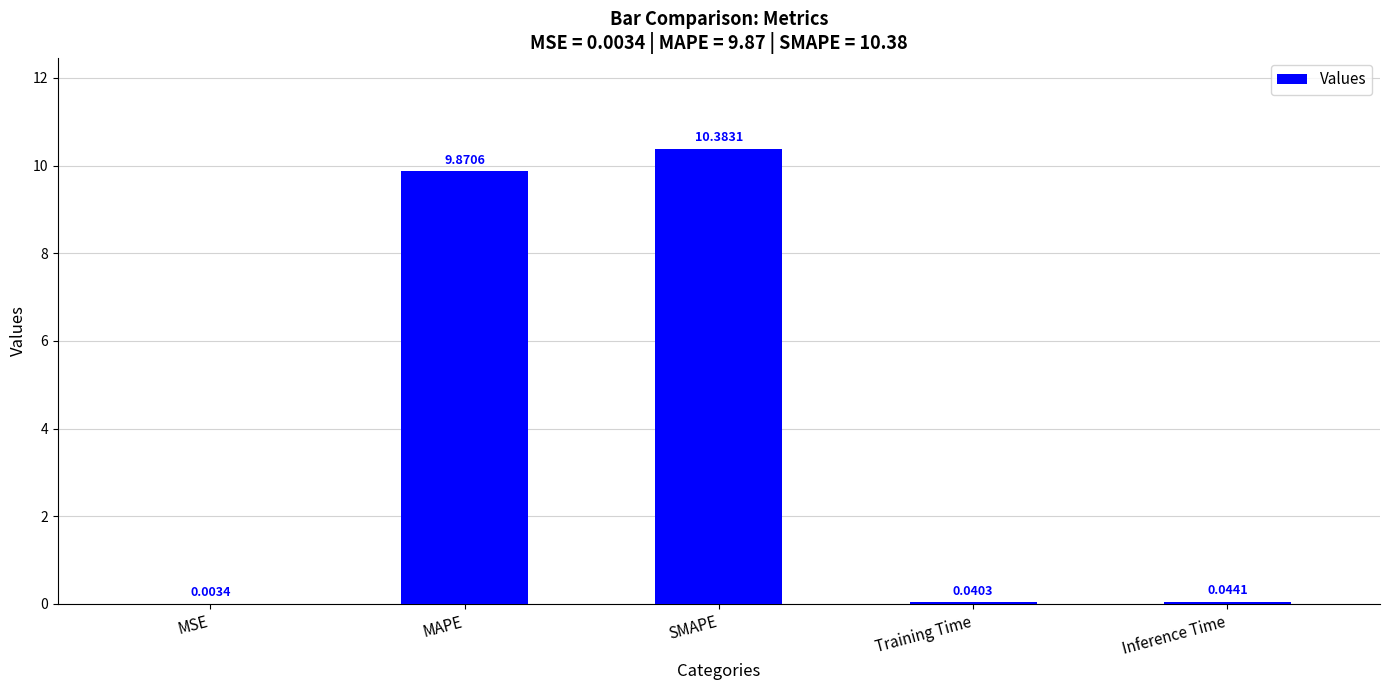

Read the value at SMAPE.

10.4